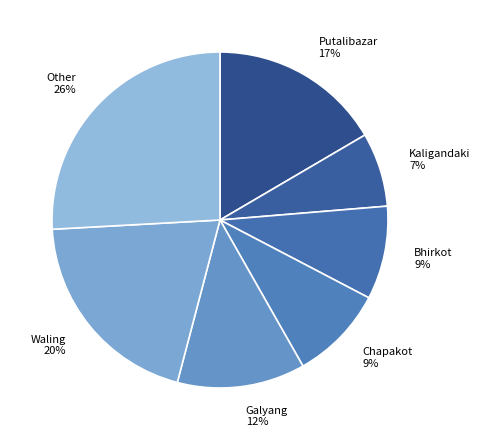

Does Chapakot 9% account for over 50% of the chart?

No